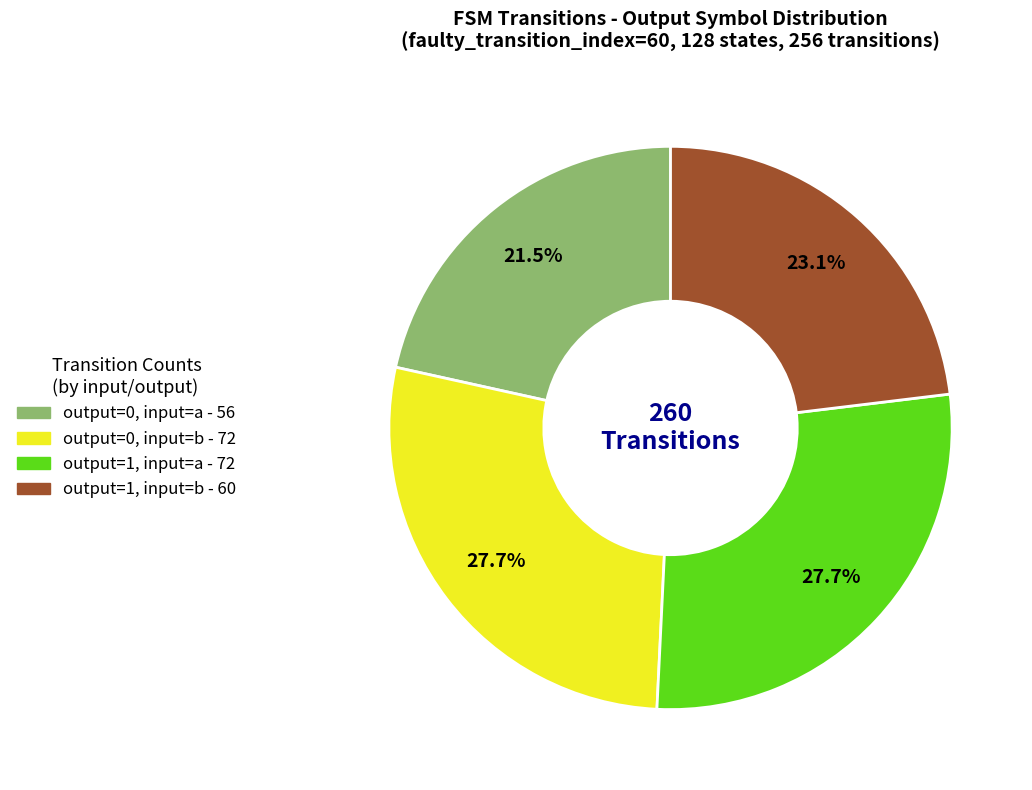

Which category has the smallest portion of the pie?

output=0, input=a - 56